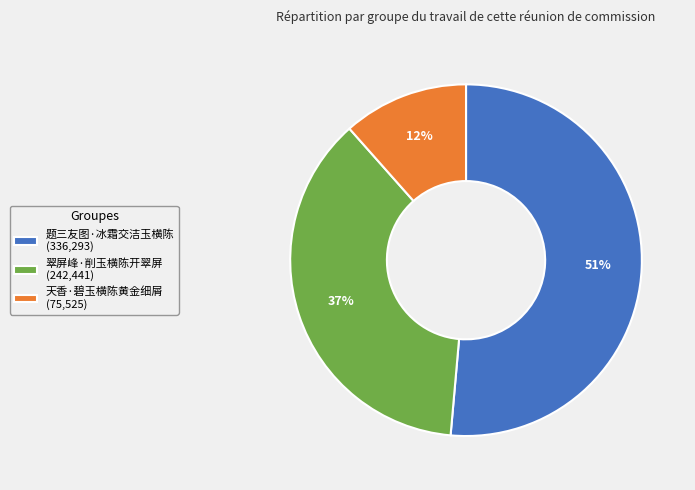

True or false: 翠屏峰·削玉横陈开翠屏 accounts for 43% of the total.

False